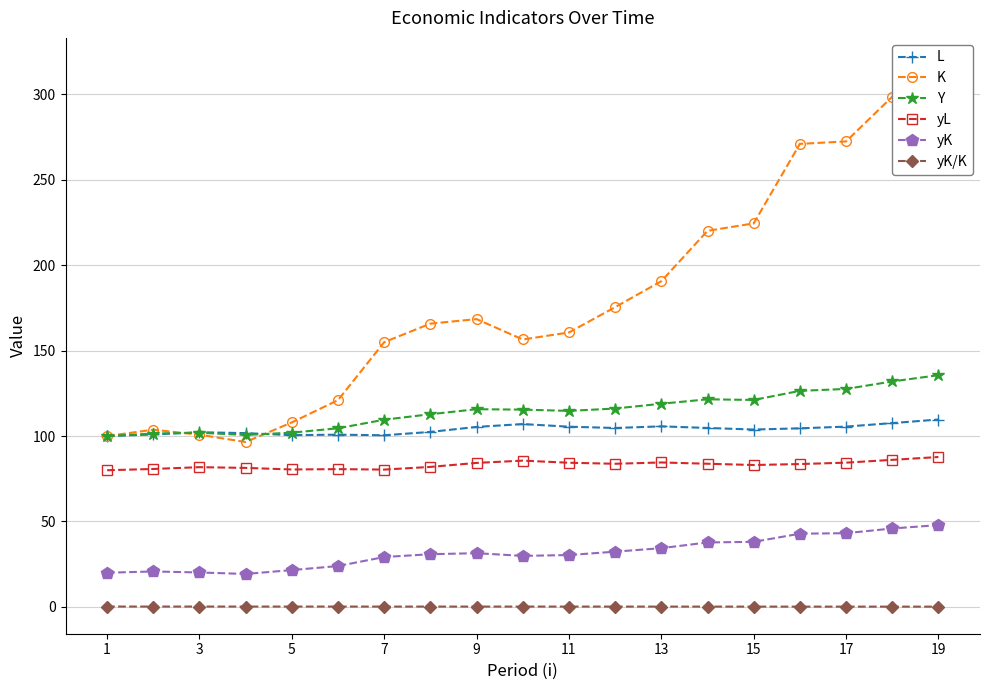

Is the value of yK/K at 11 greater than the value of L at 17?

No